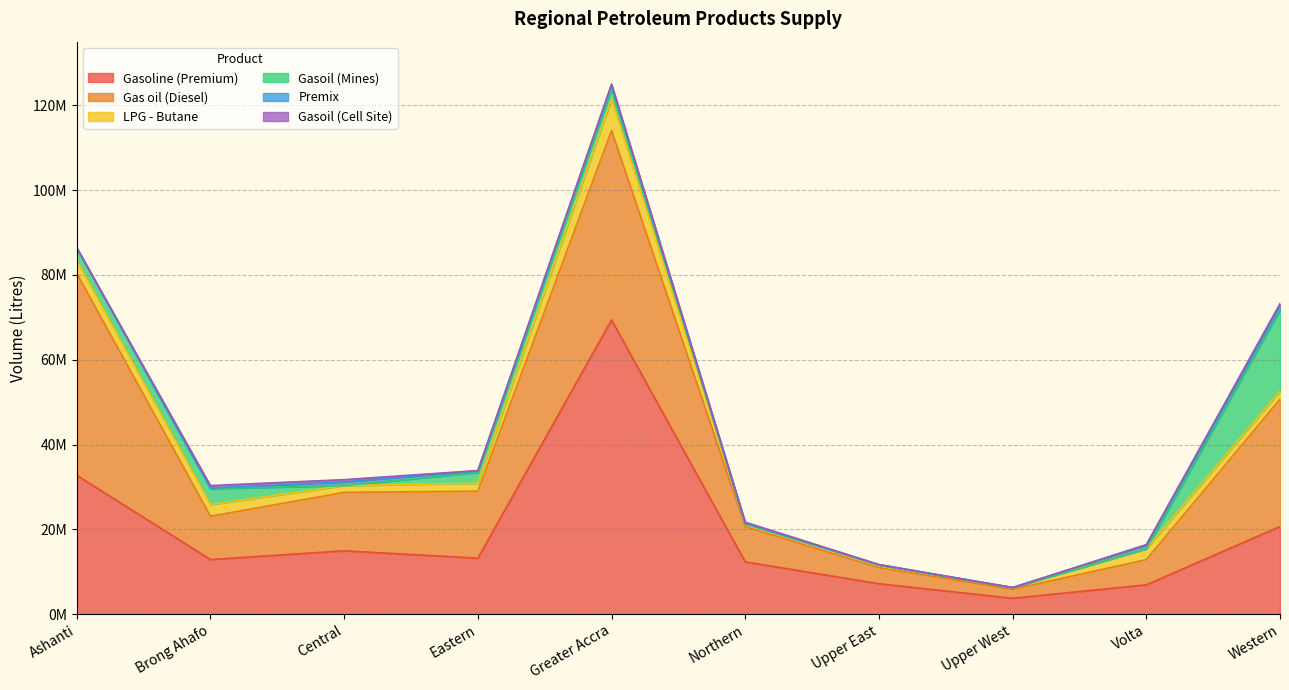

Which series changed the most between Upper East and Western?

Gas oil (Diesel)